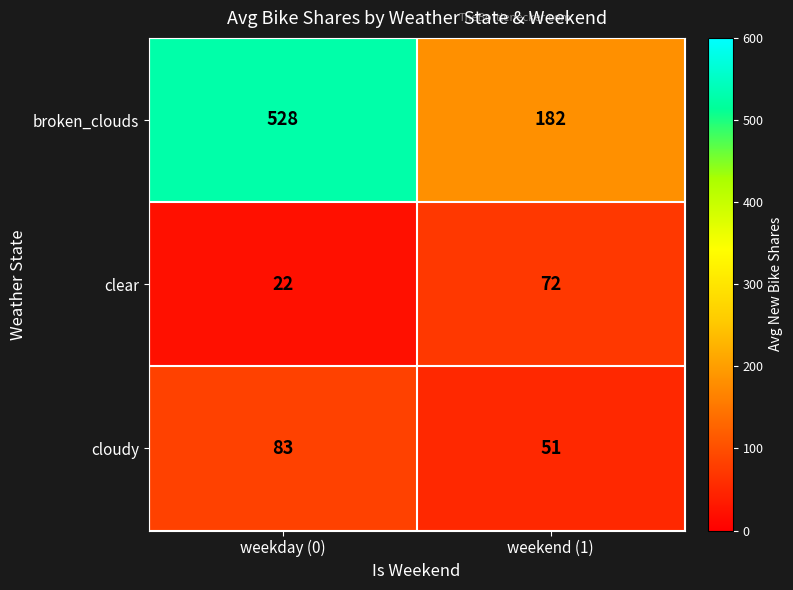

How many categories are shown in the chart?

2